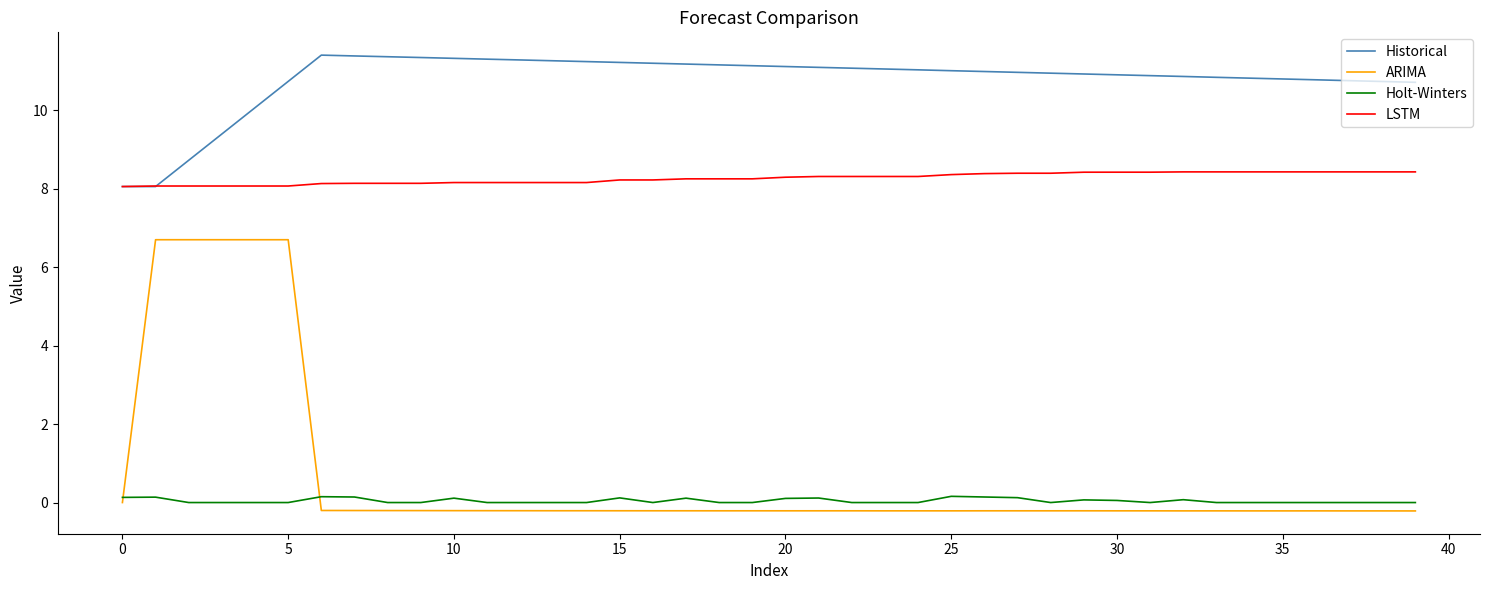

True or false: ARIMA and Historical intersect in this chart.

False